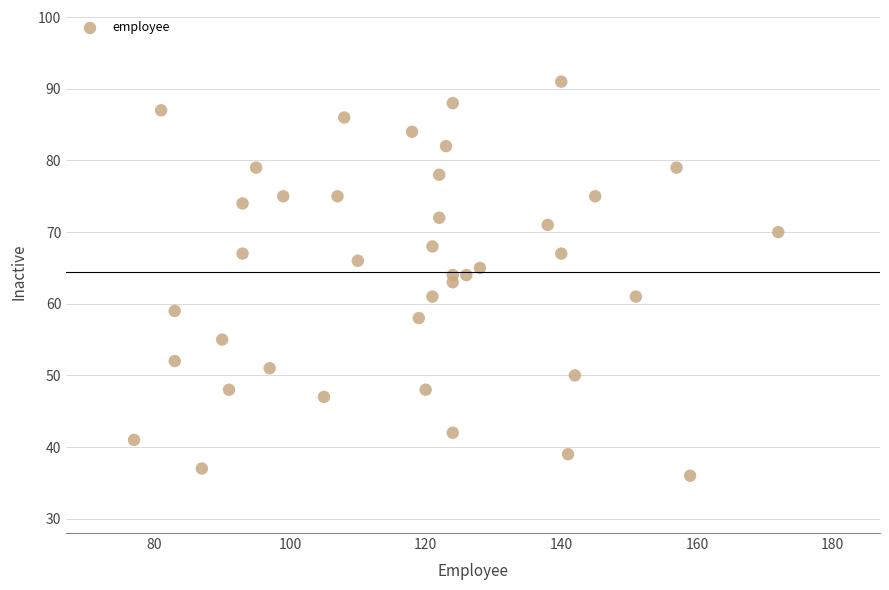

What is the range of X values (max minus min)?

95